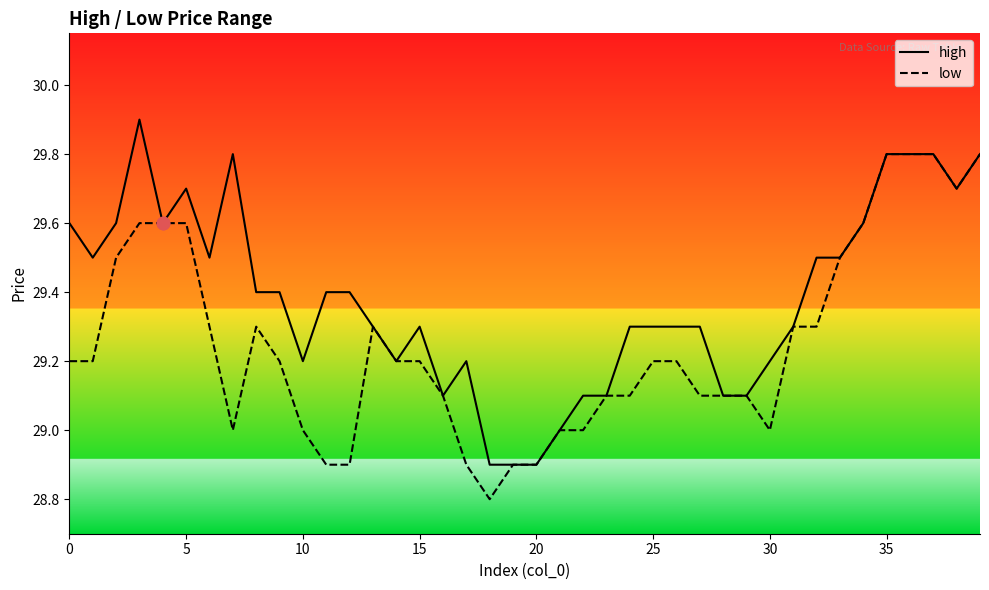

What are all the series names shown in the legend?

high, low